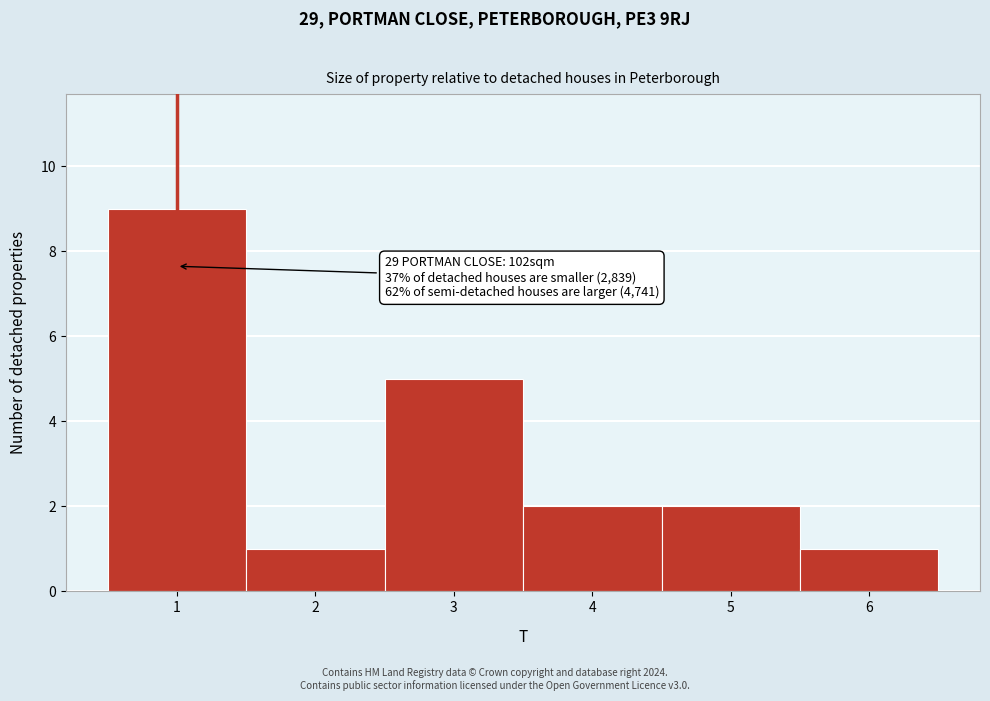

Which range on the x-axis has the tallest bar?

0.5 to 1.5